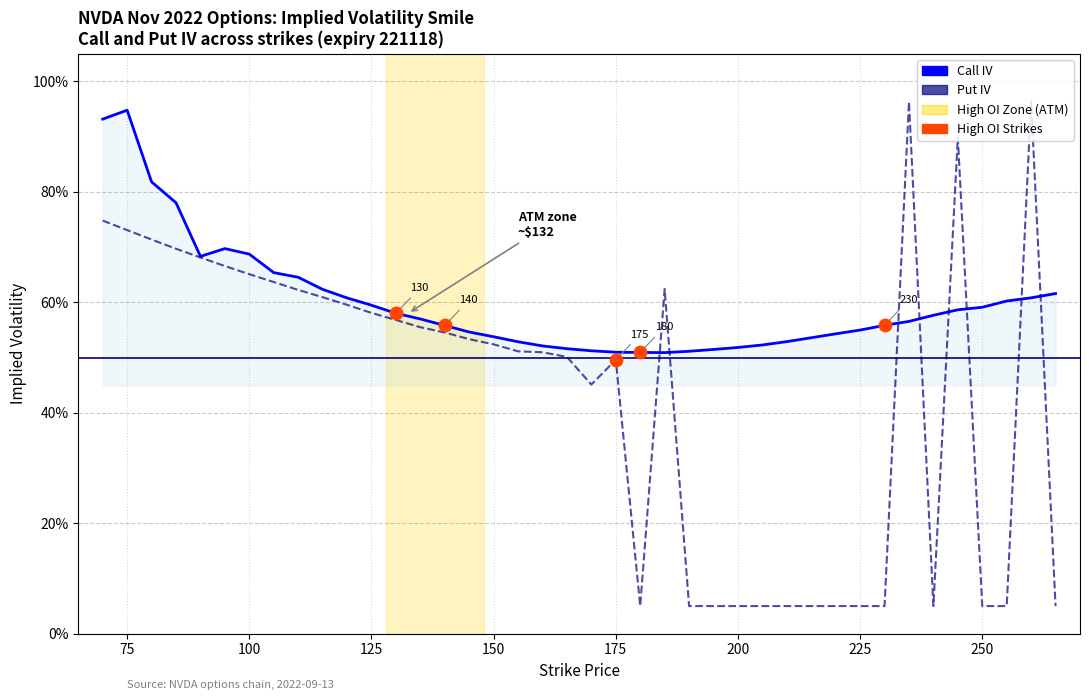

Is this an area chart (filled region under the line)?

Yes